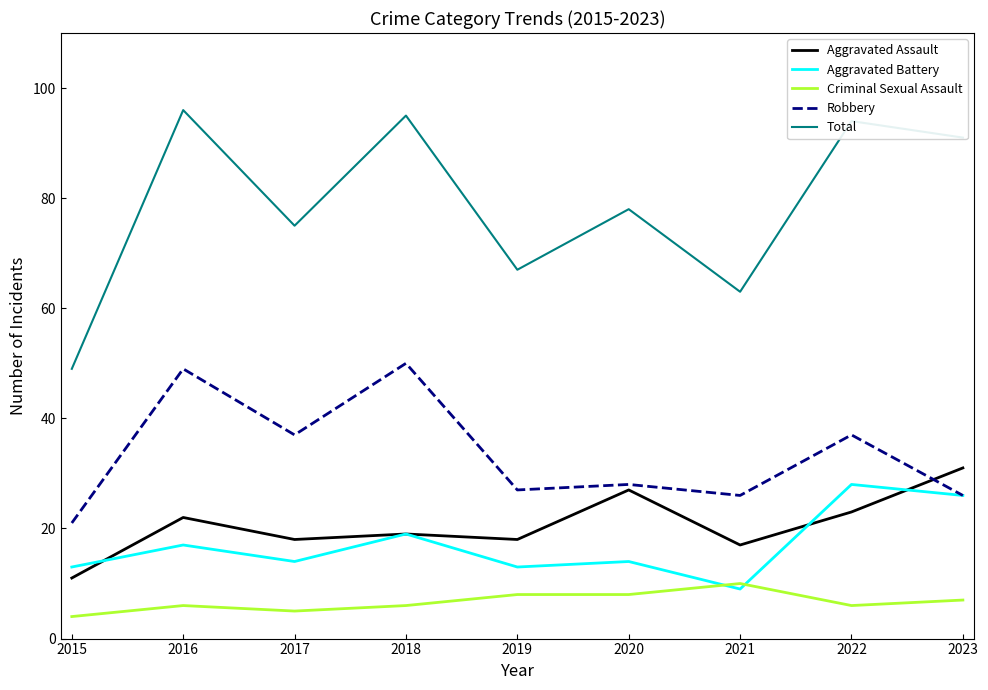

Which series has the widest spread of values?

Total